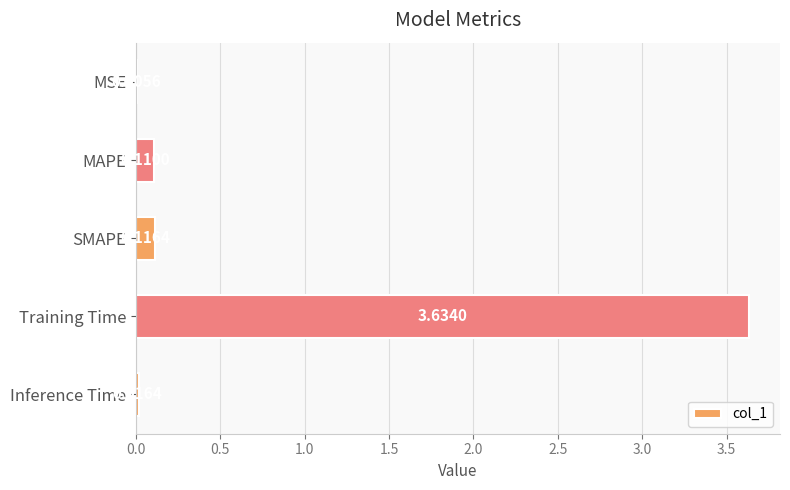

Which label corresponds to the largest value in the chart?

Training Time